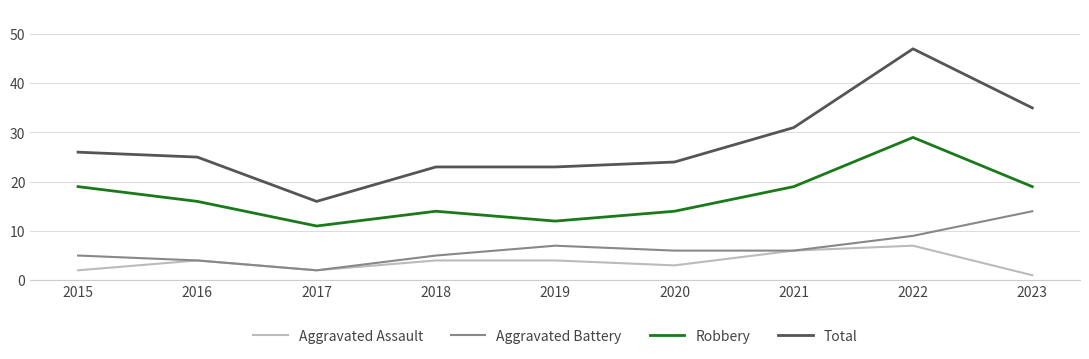

At which label does Aggravated Battery reach its peak?

2023